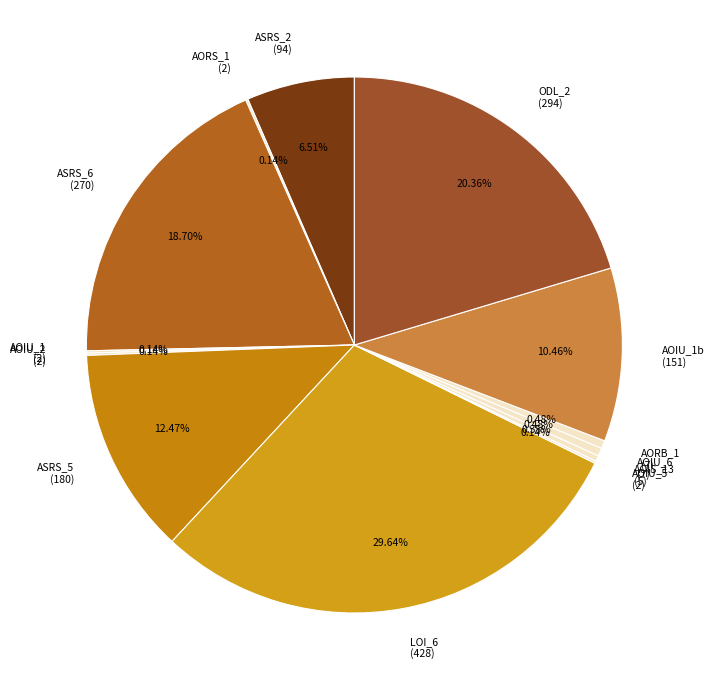

Is there a majority slice in this chart?

No